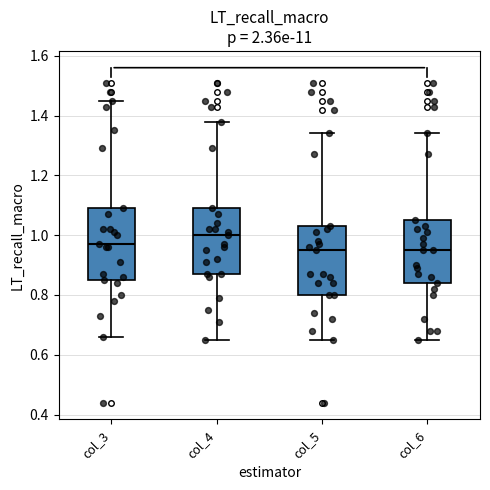

Reading left to right, read every box against the y-axis: the position of its median line, the range the box covers, and the ends of its whiskers. The values are not printed on the chart, so give them approximately, as read against the axis.

col_3: median 0.98, box 0.86 to 1.10, whiskers 0.66 to 1.46
col_4: median 1.00, box 0.88 to 1.10, whiskers 0.66 to 1.38
col_5: median 0.96, box 0.80 to 1.04, whiskers 0.66 to 1.34
col_6: median 0.96, box 0.84 to 1.06, whiskers 0.66 to 1.34